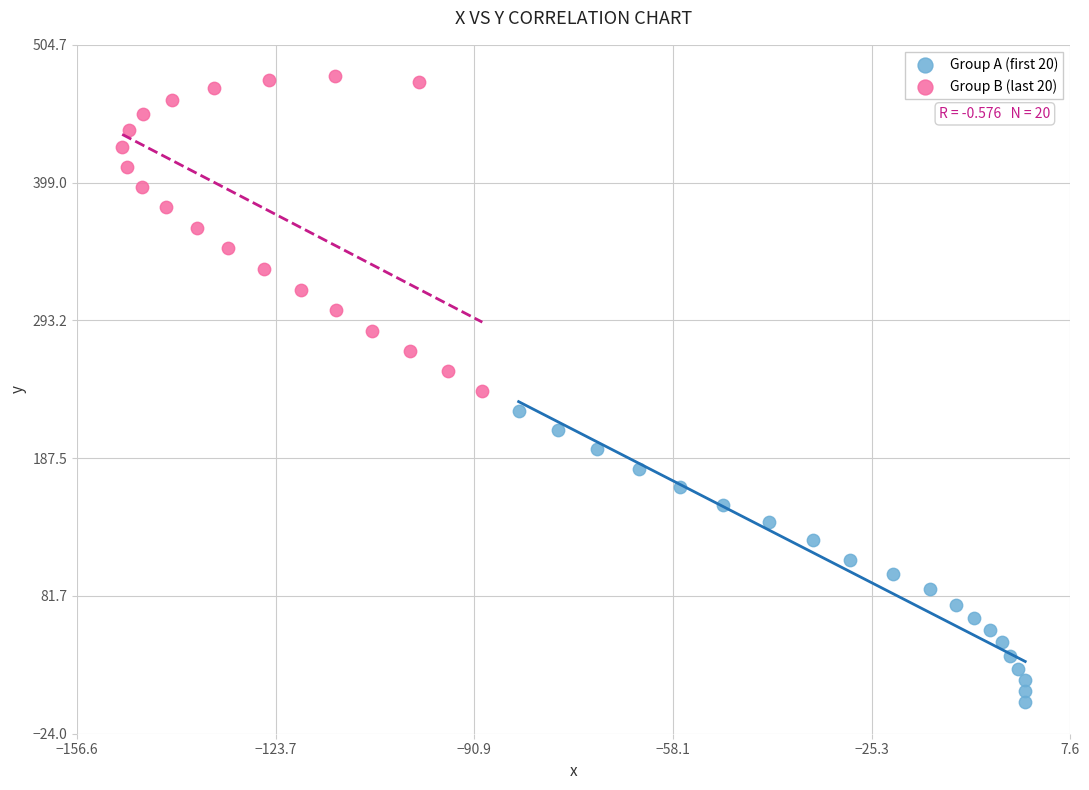

Which series reaches the minimum Y coordinate?

Group A (first 20)